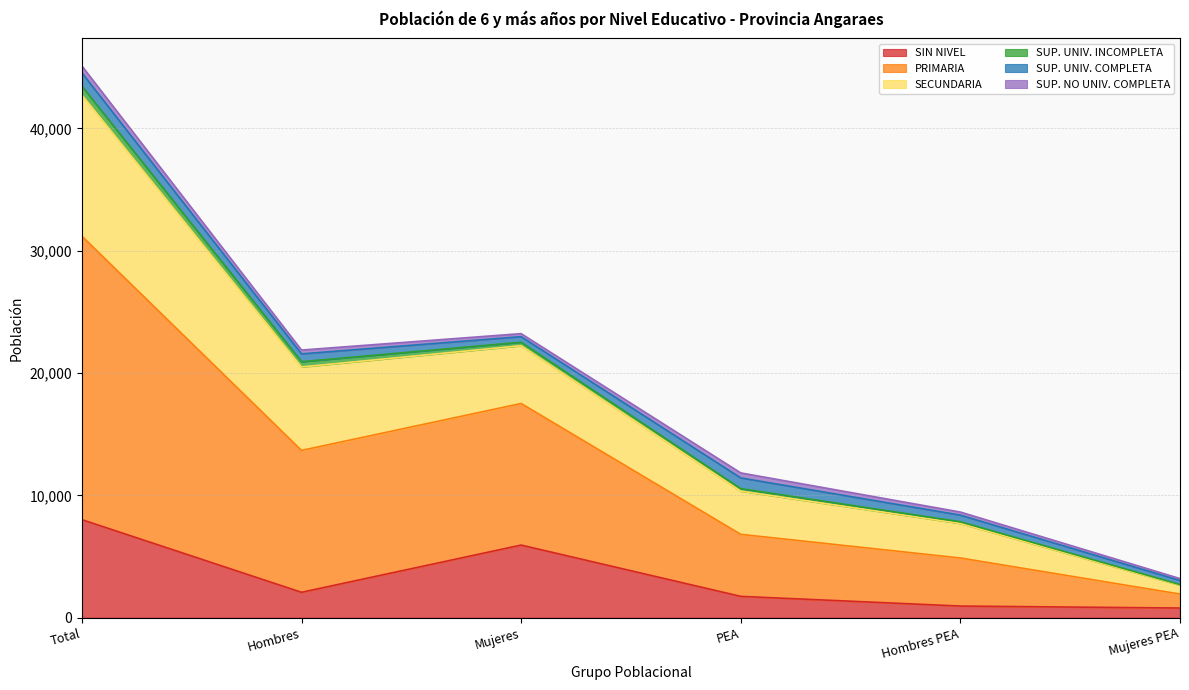

Does the chart display data point markers on the line(s)?

No